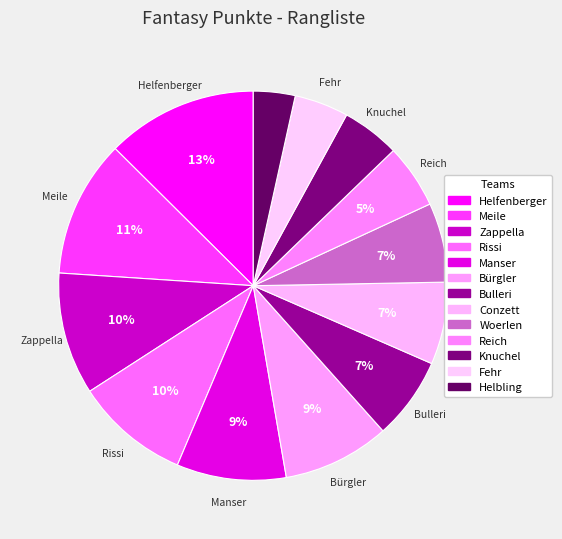

Which has a higher value, Woerlen or Manser?

Manser